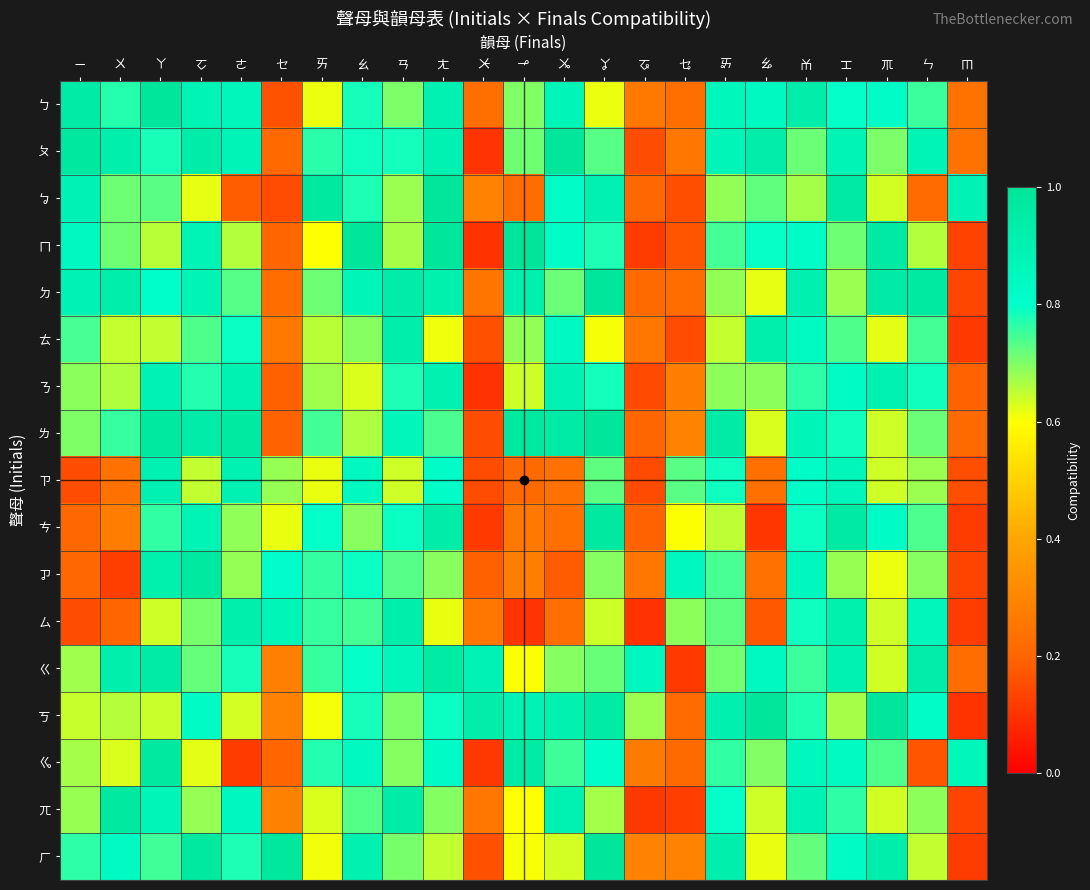

At which category is the sum across all series the highest?

ㄤ